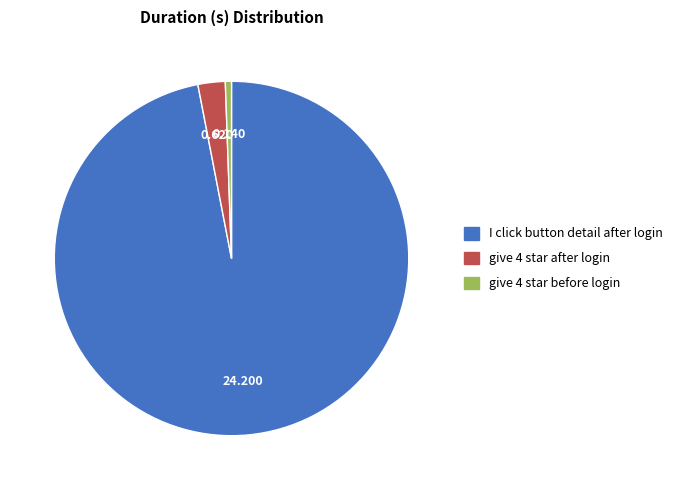

Does I click button detail after login account for over 50% of the chart?

Yes